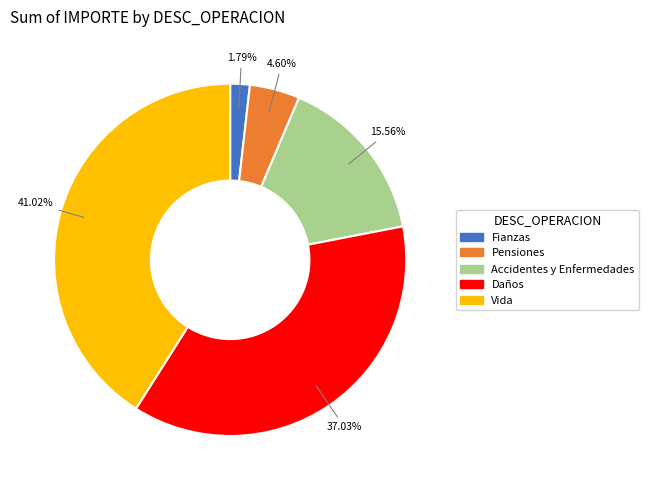

Is there any slice that represents more than half of the pie?

No